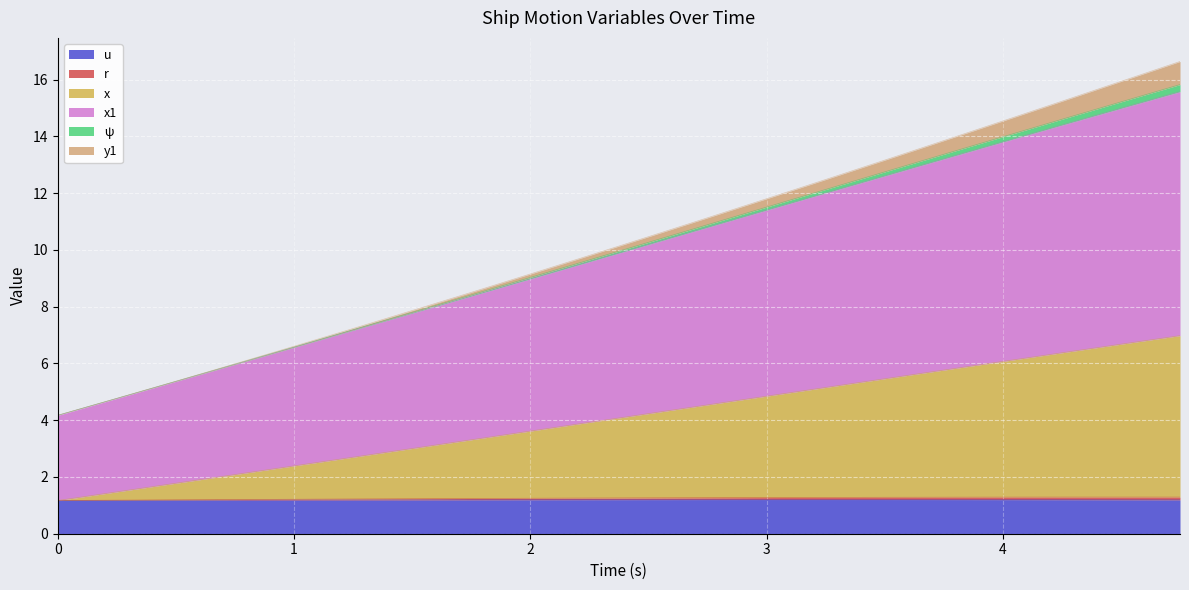

True or false: x and x1 cross at least once.

False